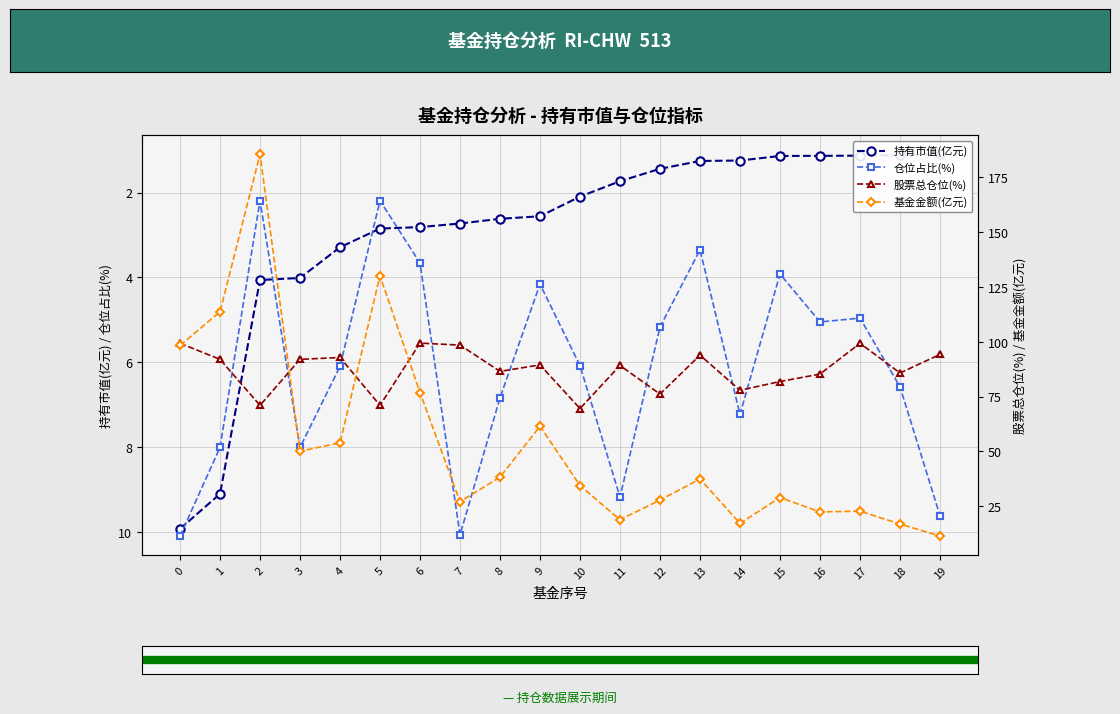

What is the average value of the 仓位占比(%) series?

6.1